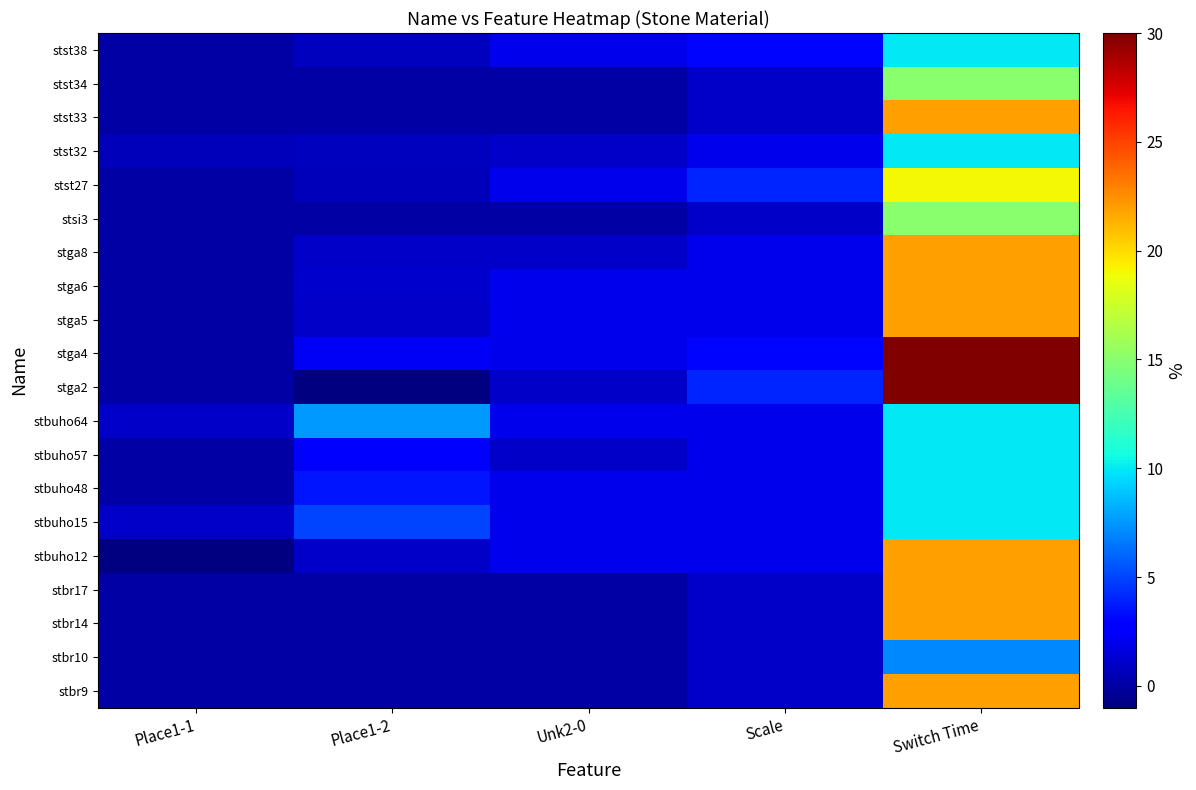

Reading left to right, list all the values displayed in this chart.

stbr9: Place1-1=0.0	Place1-2=0.0	Unk2-0=0.0	Scale=1.0	Switch Time=22.0
stbr10: Place1-1=0.0	Place1-2=0.0	Unk2-0=0.0	Scale=1.0	Switch Time=7.0
stbr14: Place1-1=0.0	Place1-2=0.0	Unk2-0=0.0	Scale=1.0	Switch Time=22.0
stbr17: Place1-1=0.0	Place1-2=0.0	Unk2-0=0.0	Scale=1.0	Switch Time=22.0
stbuho12: Place1-1=-1.0	Place1-2=1.0	Unk2-0=2.0	Scale=2.0	Switch Time=22.0
stbuho15: Place1-1=1.0	Place1-2=5.0	Unk2-0=2.0	Scale=2.0	Switch Time=10.0
stbuho48: Place1-1=0.0	Place1-2=3.5	Unk2-0=2.0	Scale=2.0	Switch Time=10.0
stbuho57: Place1-1=0.0	Place1-2=2.5	Unk2-0=1.0	Scale=2.0	Switch Time=10.0
stbuho64: Place1-1=1.0	Place1-2=7.5	Unk2-0=2.0	Scale=2.0	Switch Time=10.0
stga2: Place1-1=0.0	Place1-2=-1.0	Unk2-0=1.0	Scale=4.0	Switch Time=30.0
stga4: Place1-1=0.0	Place1-2=2.2	Unk2-0=2.0	Scale=3.0	Switch Time=30.0
stga5: Place1-1=0.0	Place1-2=1.0	Unk2-0=2.0	Scale=2.0	Switch Time=22.0
stga6: Place1-1=0.0	Place1-2=1.1	Unk2-0=2.0	Scale=2.0	Switch Time=22.0
stga8: Place1-1=0.0	Place1-2=1.0	Unk2-0=1.0	Scale=2.0	Switch Time=22.0
stsi3: Place1-1=0.0	Place1-2=0.0	Unk2-0=0.0	Scale=1.0	Switch Time=15.0
stst27: Place1-1=0.0	Place1-2=0.6	Unk2-0=2.0	Scale=4.0	Switch Time=19.0
stst32: Place1-1=0.6	Place1-2=0.8	Unk2-0=1.0	Scale=2.0	Switch Time=10.0
stst33: Place1-1=0.0	Place1-2=0.0	Unk2-0=0.0	Scale=1.0	Switch Time=22.0
stst34: Place1-1=0.0	Place1-2=0.0	Unk2-0=0.0	Scale=1.0	Switch Time=15.0
stst38: Place1-1=0.0	Place1-2=0.7	Unk2-0=2.0	Scale=3.0	Switch Time=10.0